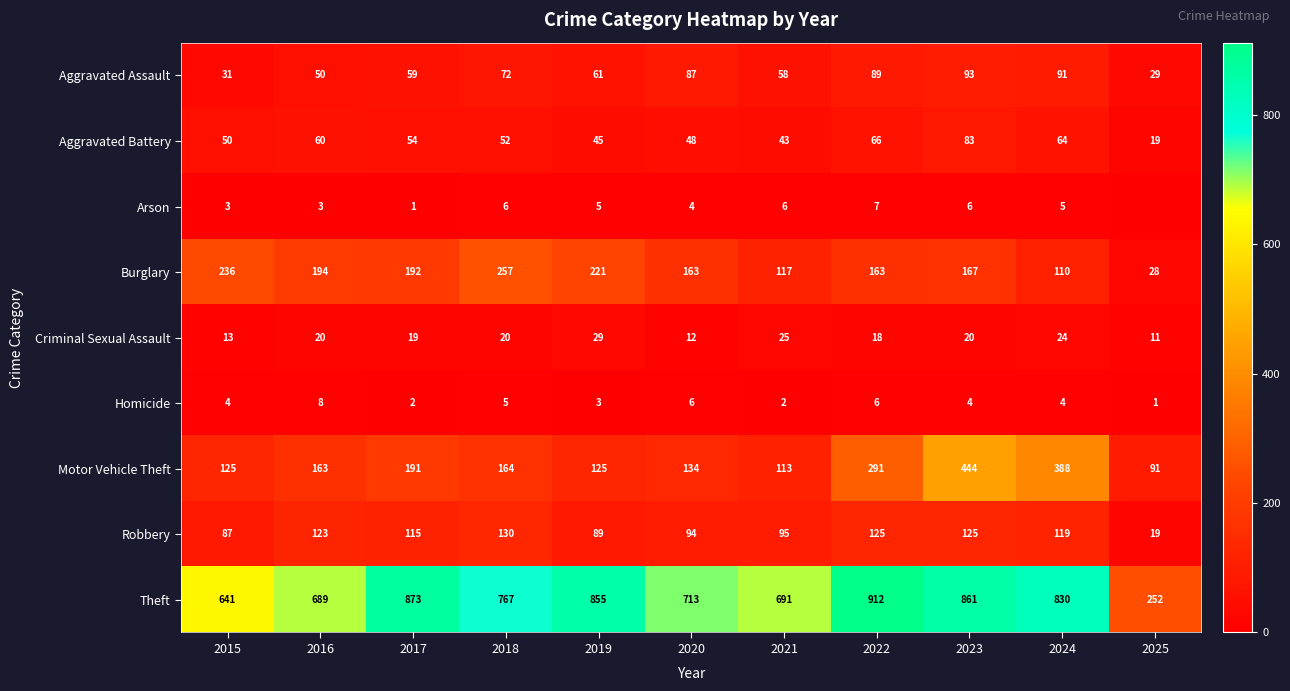

At 2022, list the series in order from smallest to largest.

Homicide, Arson, Criminal Sexual Assault, Aggravated Battery, Aggravated Assault, Robbery, Burglary, Motor Vehicle Theft, Theft